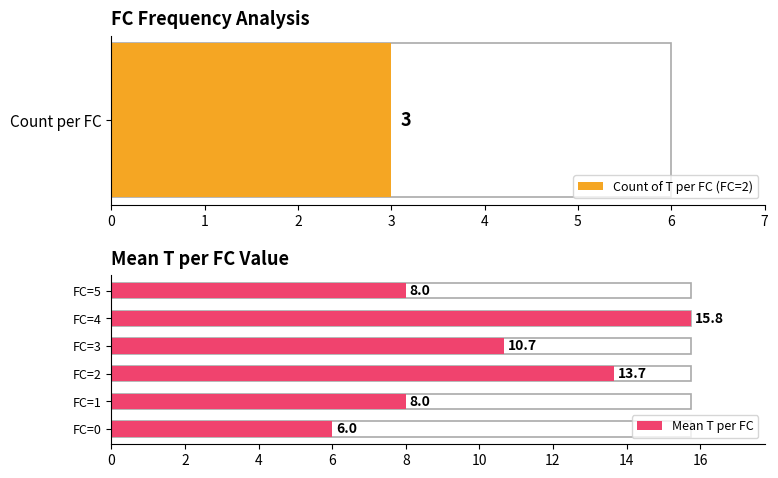

What is the ratio of the value at FC=1 to the value at FC=5?

1.0